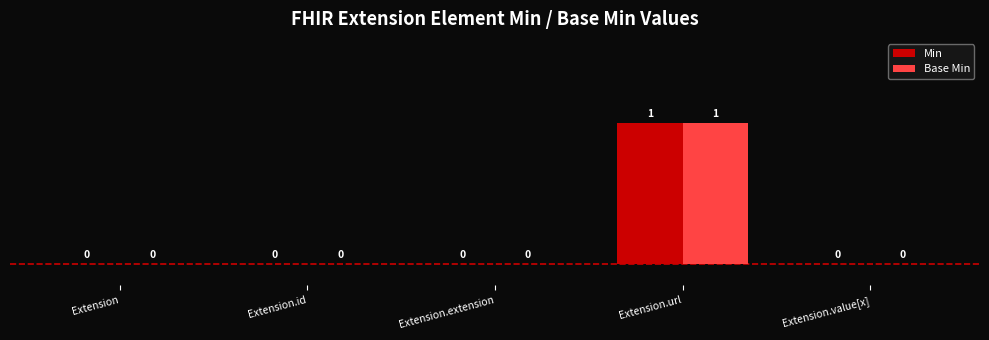

Reading right to left, what are all the values shown in this chart?

Min: 0	1	0	0	0
Base Min: 0	1	0	0	0